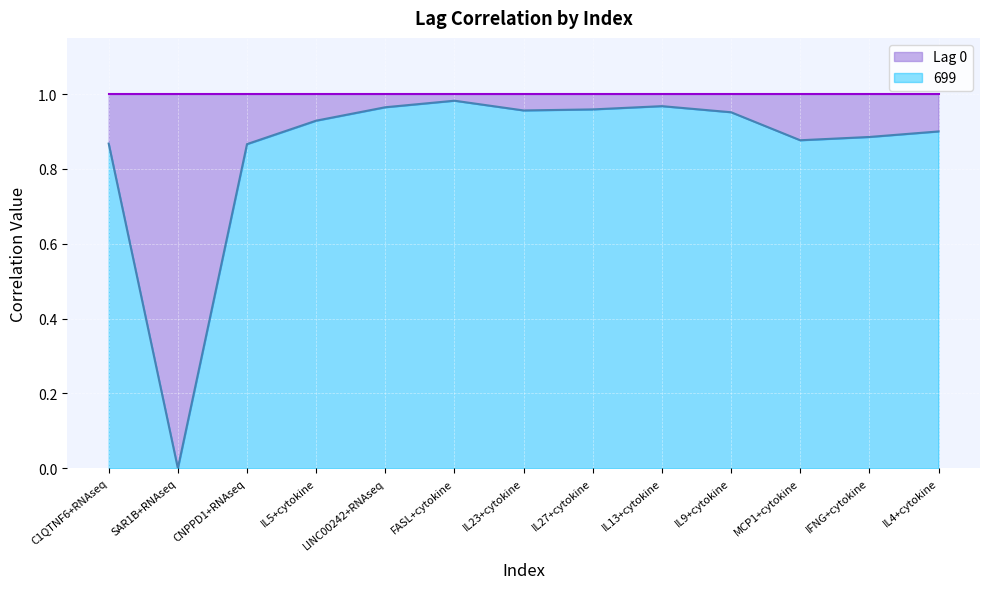

The value of 699 at FASL+cytokine is 0.7. True or false?

False